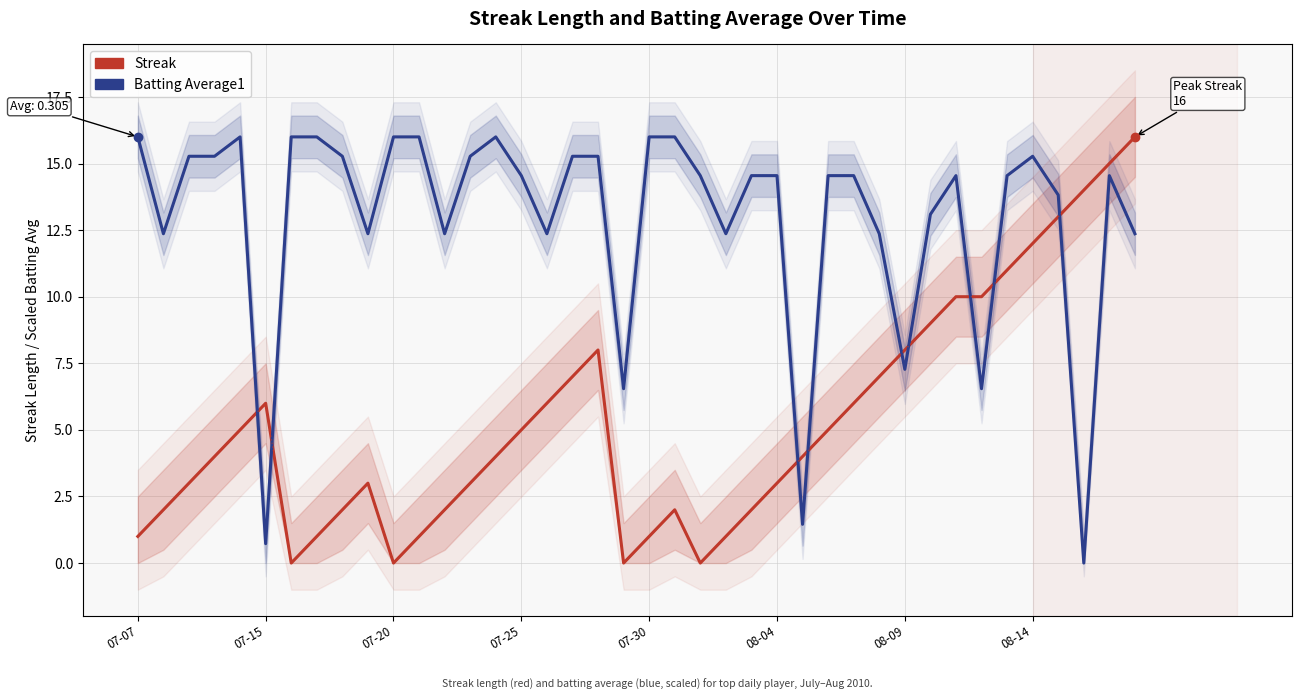

Rank the series by their maximum value, from highest to lowest.

Streak, Batting Average1